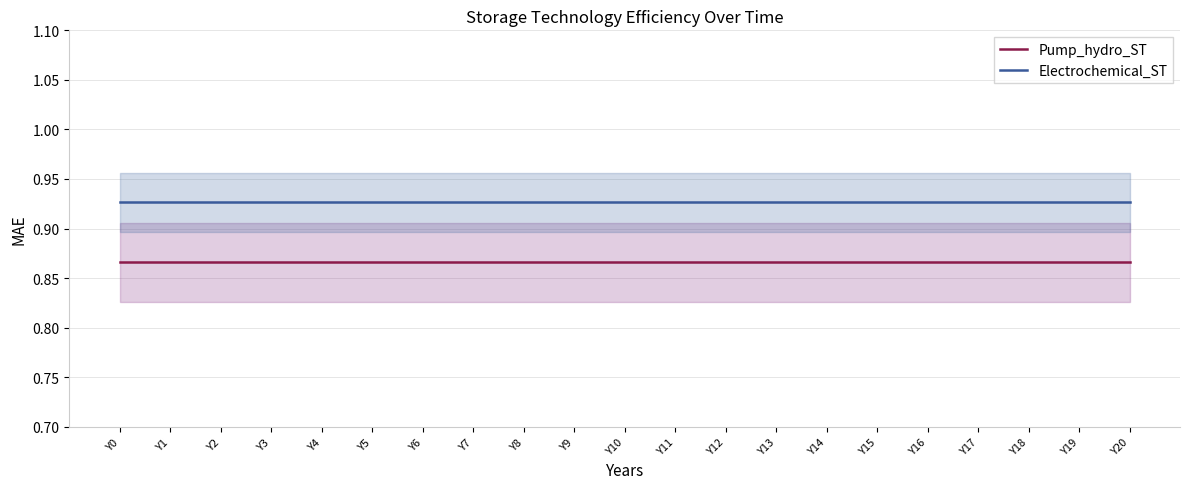

Count the number of categories in the chart.

21